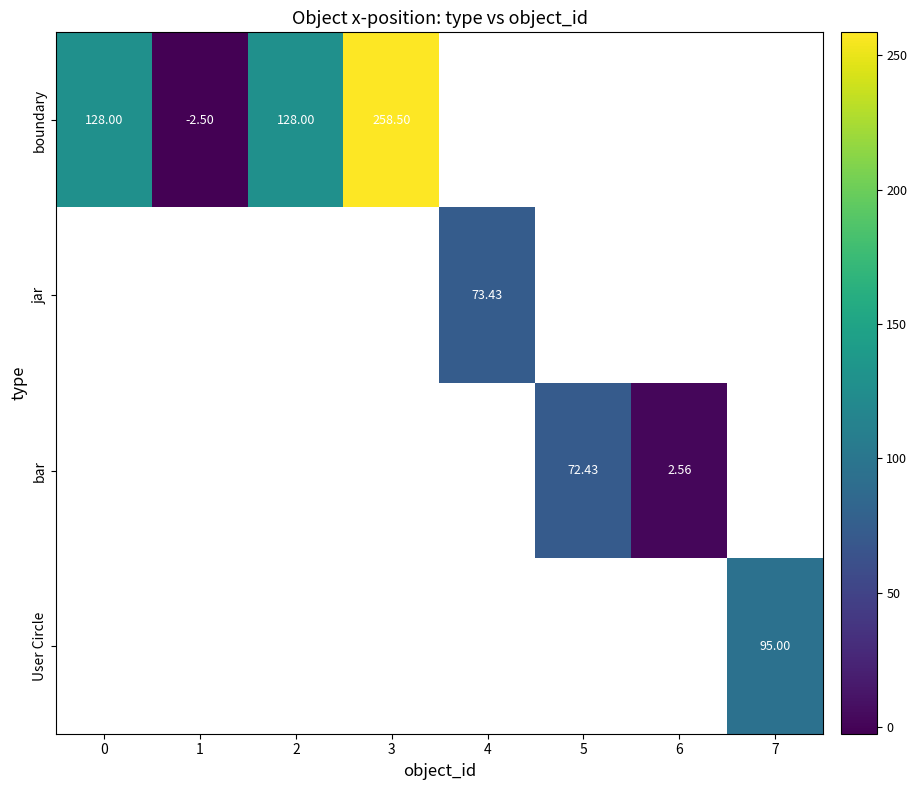

Is the value of boundary at 0 greater than the value of bar at 5?

Yes